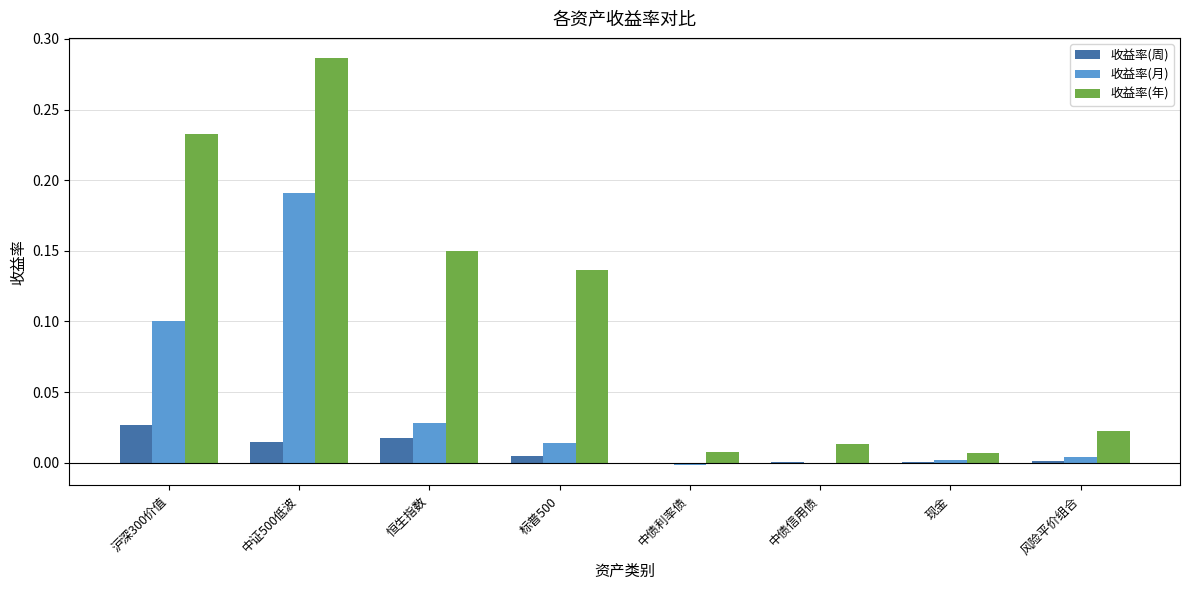

At which category does the chart reach its peak across all series?

中证500低波